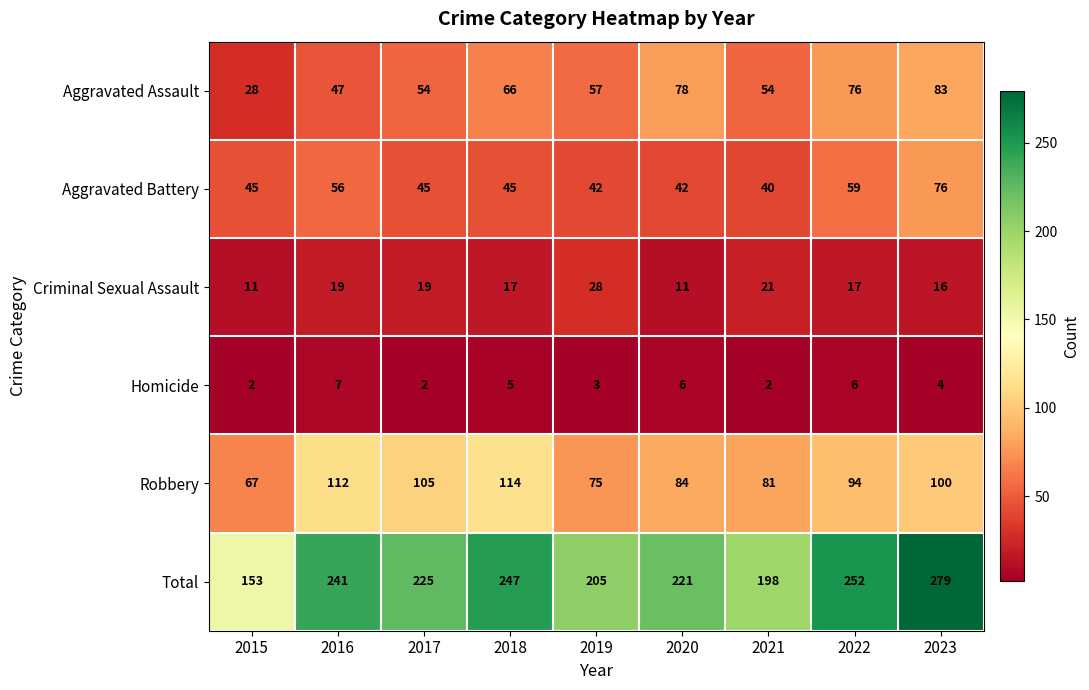

At 2023, list the series in order from largest to smallest.

Total, Robbery, Aggravated Assault, Aggravated Battery, Criminal Sexual Assault, Homicide